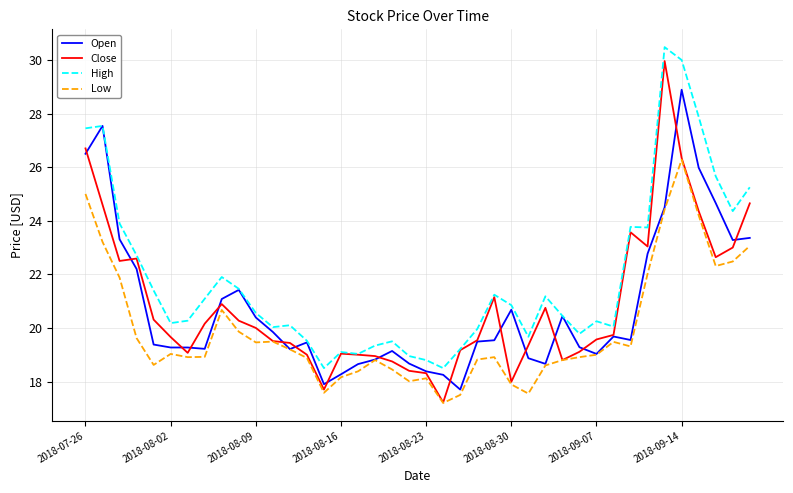

Which series has the largest range (max minus min)?

Close